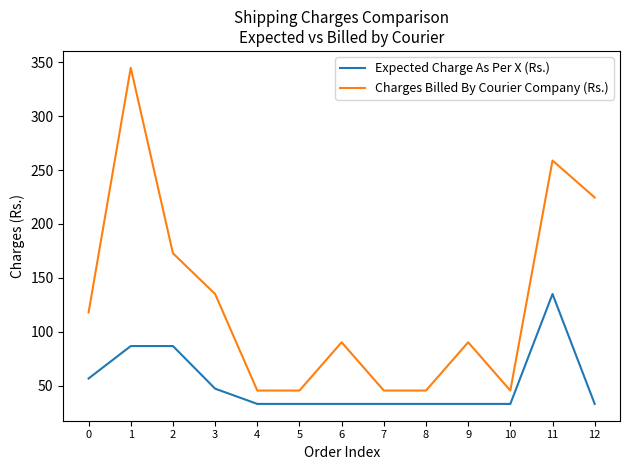

Rank the series by their average value, from lowest to highest.

Expected Charge As Per X (Rs.), Charges Billed By Courier Company (Rs.)